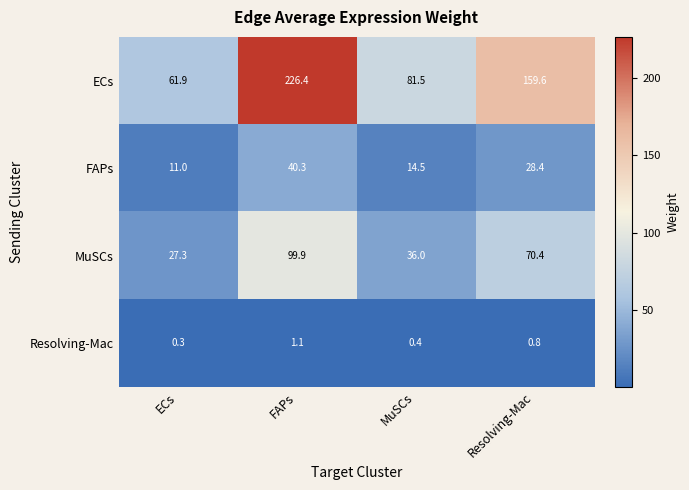

Which label corresponds to the smallest value in the chart?

ECs